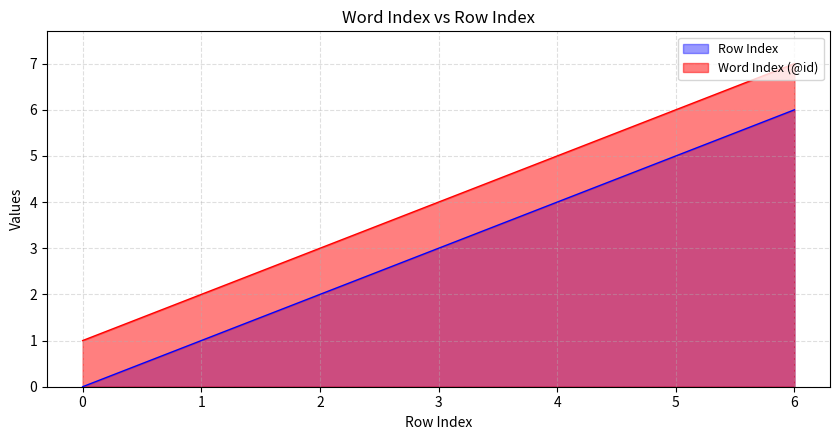

True or false: Row Index and Word Index (@id) intersect in this chart.

False